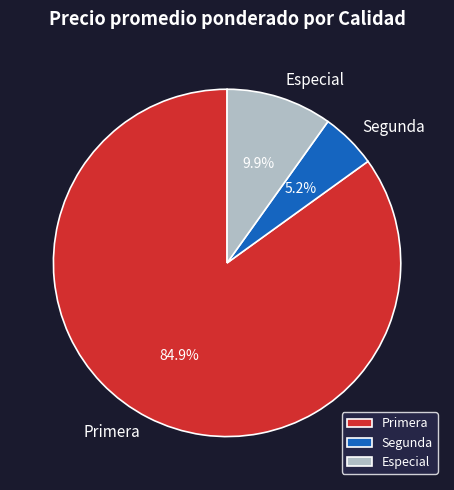

Which category has the biggest portion of the pie?

Primera